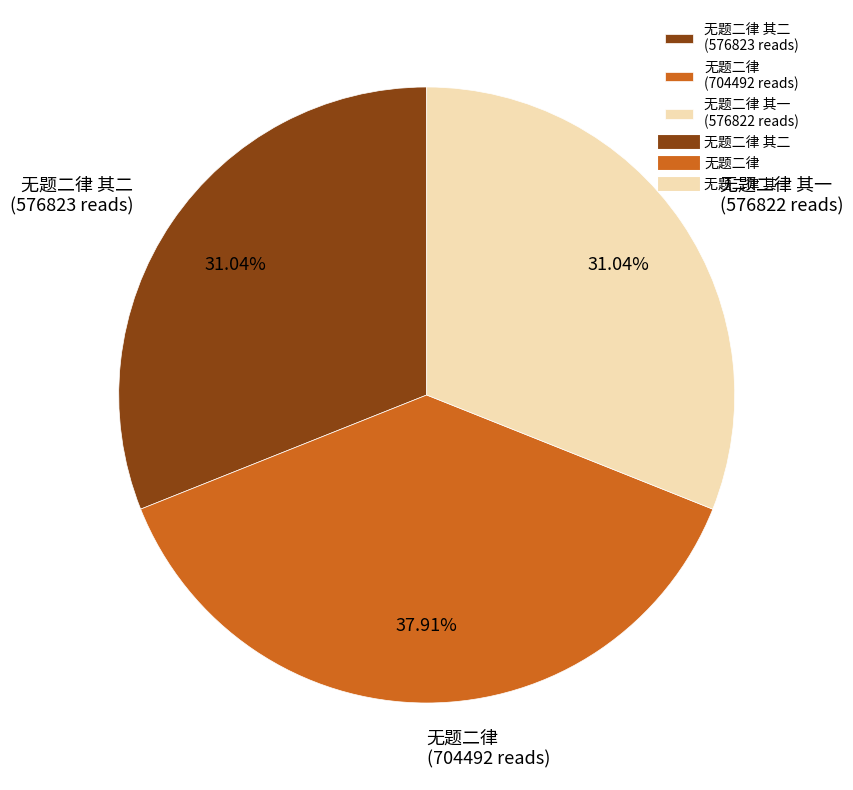

What is the ratio of the value at 无题二律 其二 (576823 reads) to the value at 无题二律 其一 (576822 reads)?

1.0